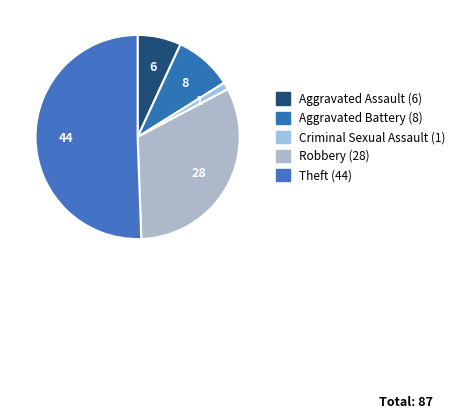

Count the number of slices in the pie.

5